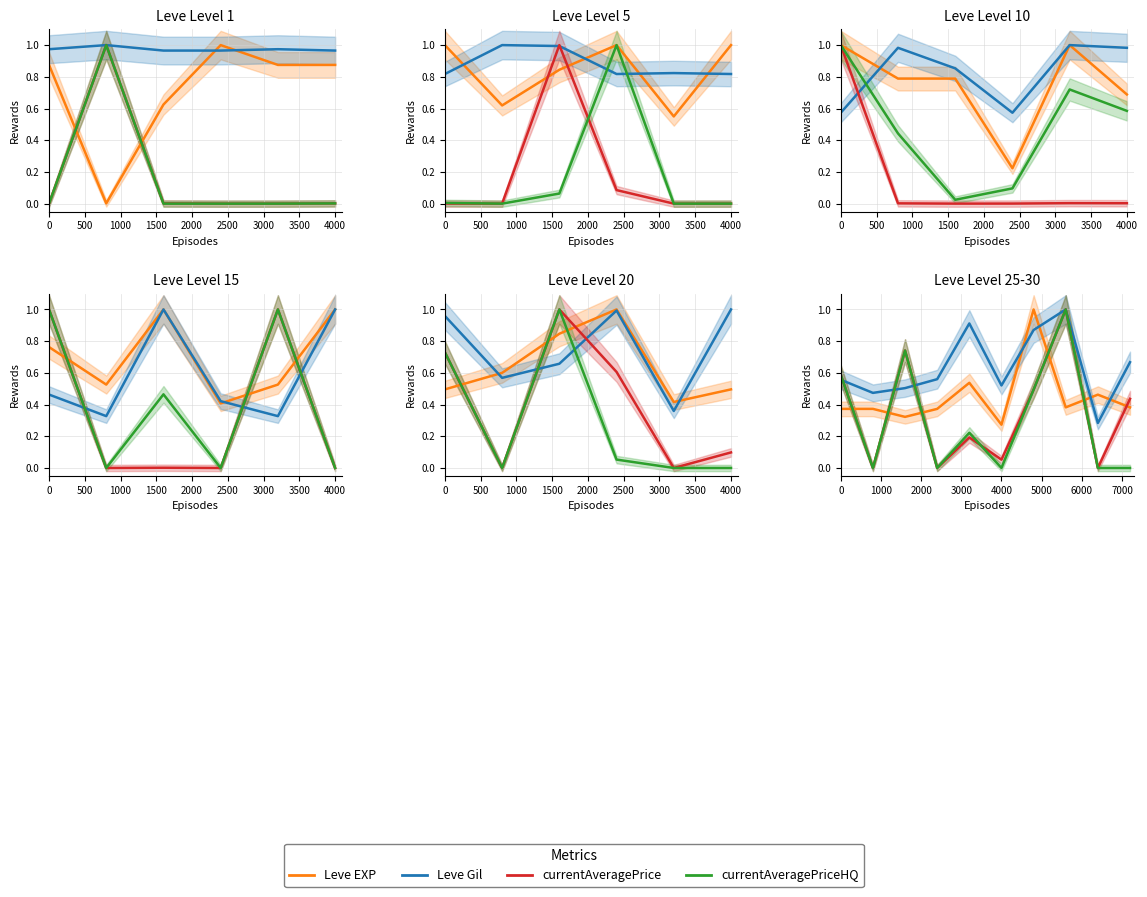

What is the difference between the maximum and second lowest values in the currentAveragePriceHQ series?

1.0